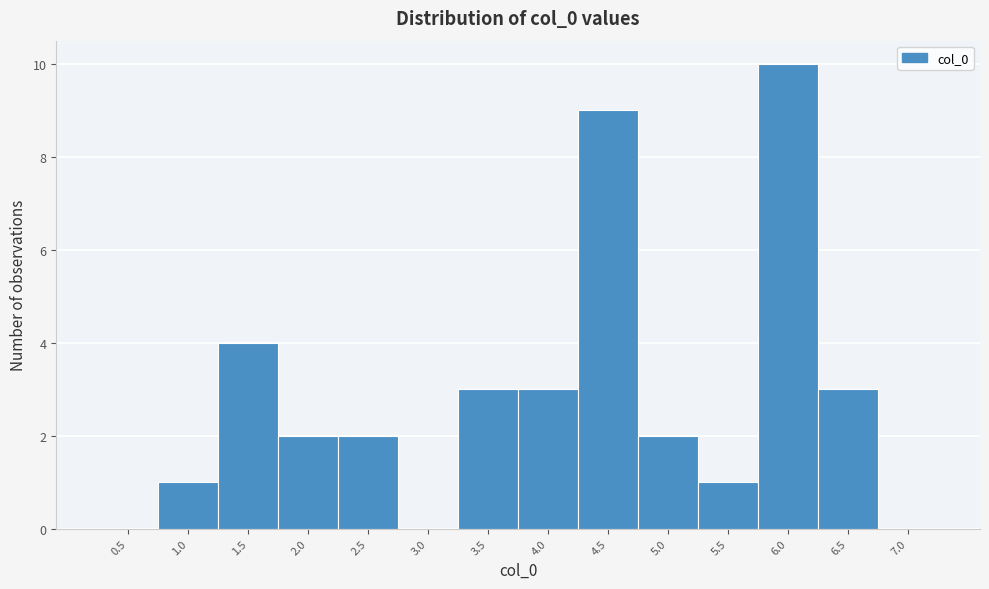

Reading left to right, what are all the values shown in this chart?

0.5=0	1.0=1	1.5=4	2.0=2	2.5=2	3.0=0	3.5=3	4.0=3	4.5=9	5.0=2	5.5=1	6.0=10	6.5=3	7.0=0